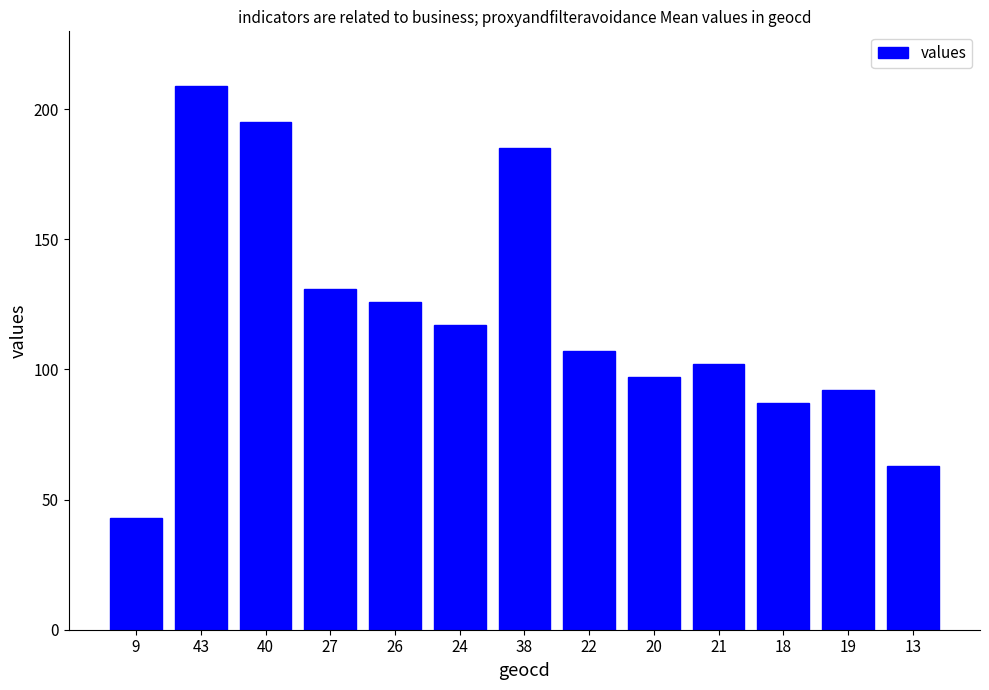

What is the label of the 11th bar from the left?

18